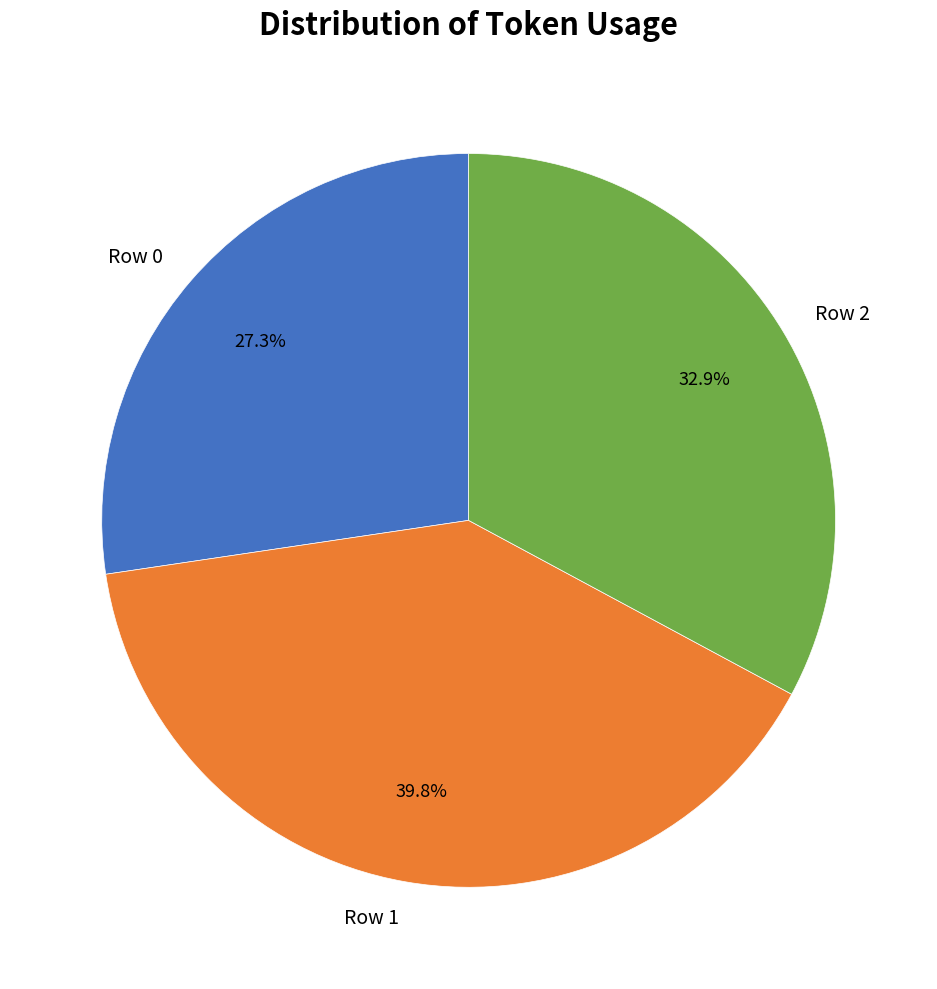

What is the largest slice in the pie chart?

Row 1